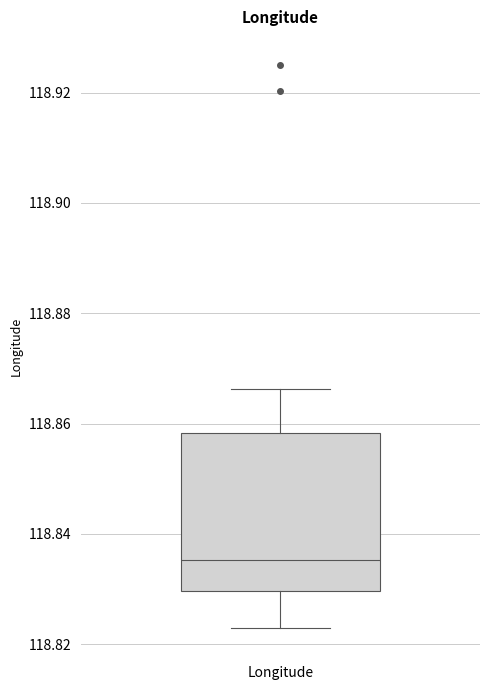

Where does the median line of the box for Longitude sit on the y-axis? The values are not printed on the chart, so give them approximately, as read against the axis.

118.836